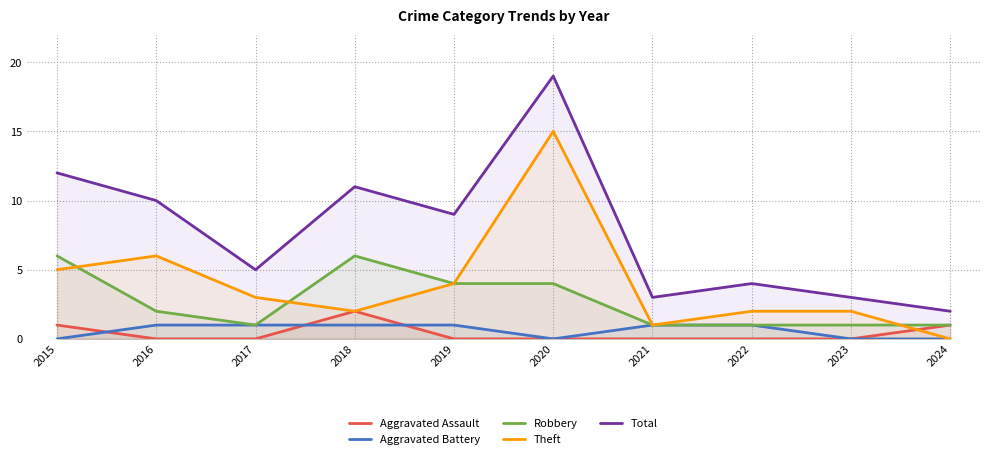

Count the number of categories in the chart.

10